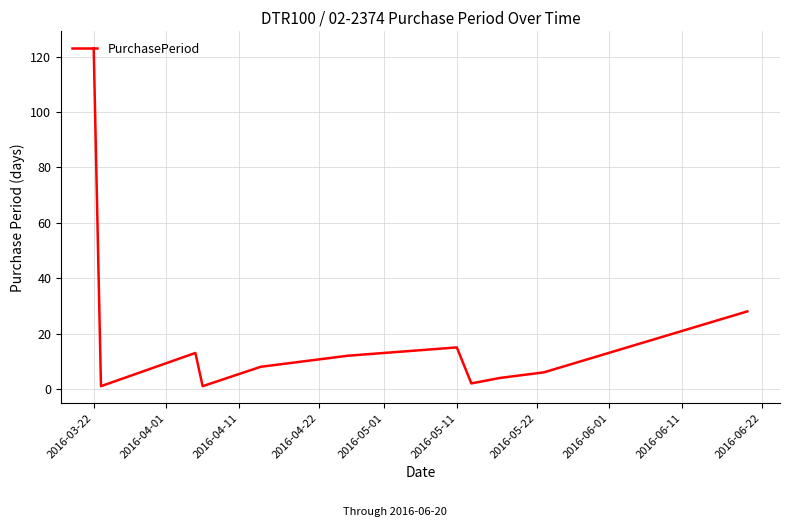

What is the difference between the maximum and minimum values?

122